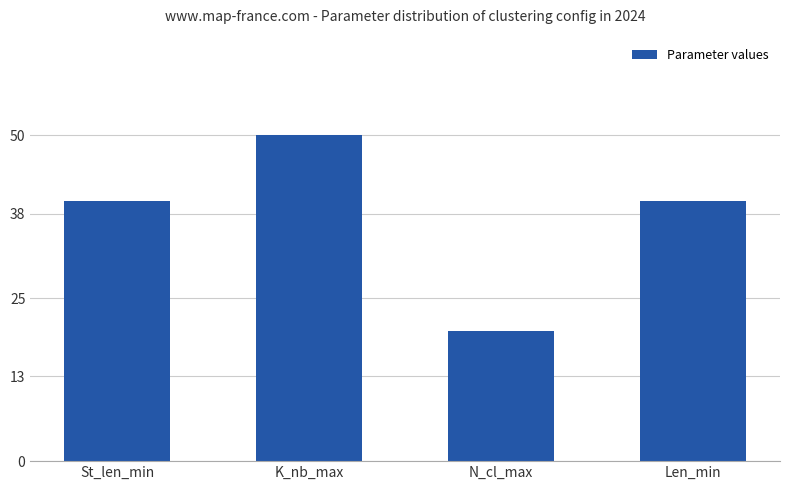

Is it true that the value at K_nb_max is 11?

False